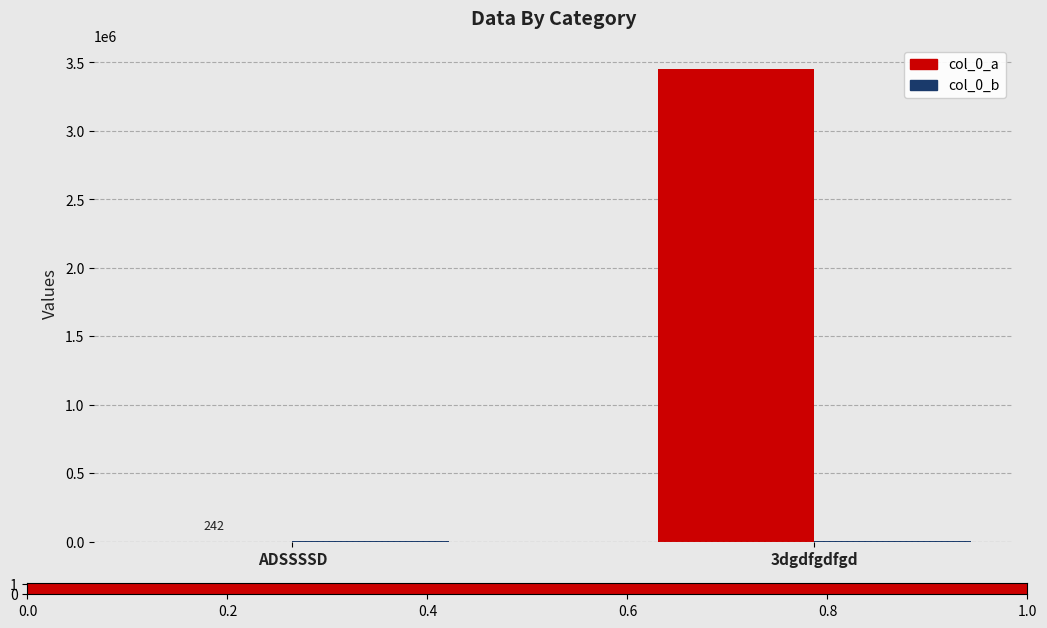

The value of col_0_a at 3dgdfgdfgd is 3453454. True or false?

True